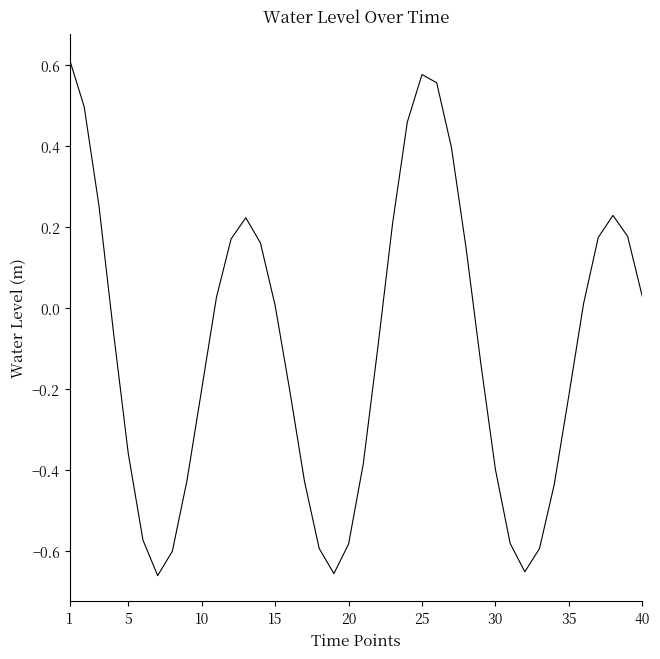

How many interior local peaks (higher than both neighbors) does the data have?

3